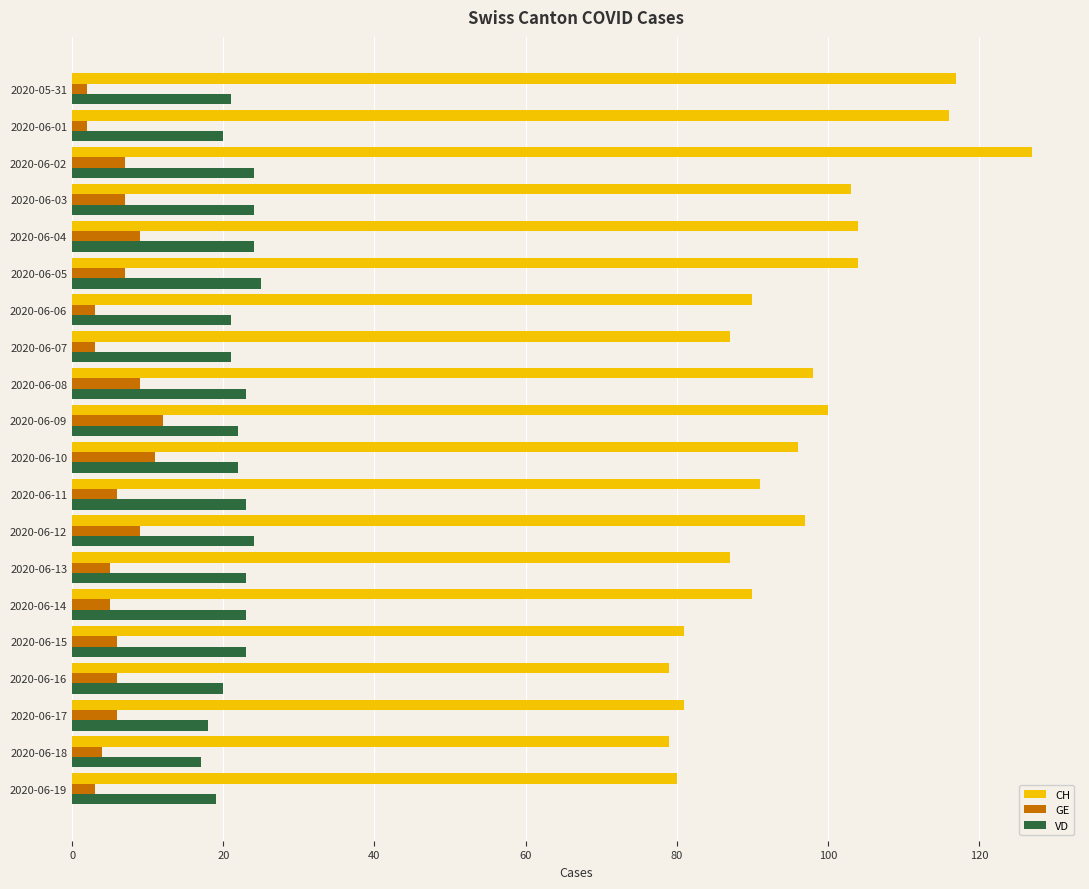

What is the spread (max minus min) of values at 2020-06-15?

75